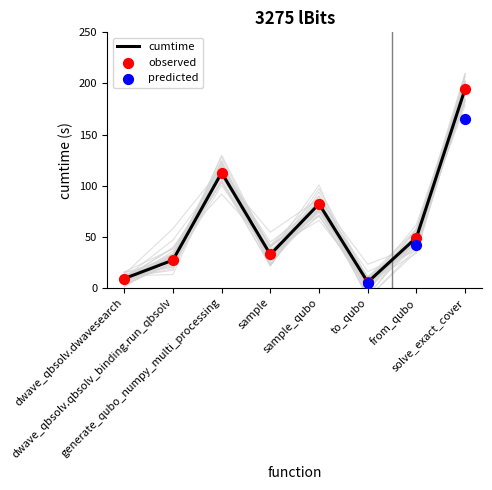

What is the change in value from generate_qubo_numpy_multi_processing to solve_exact_cover?

+82.1